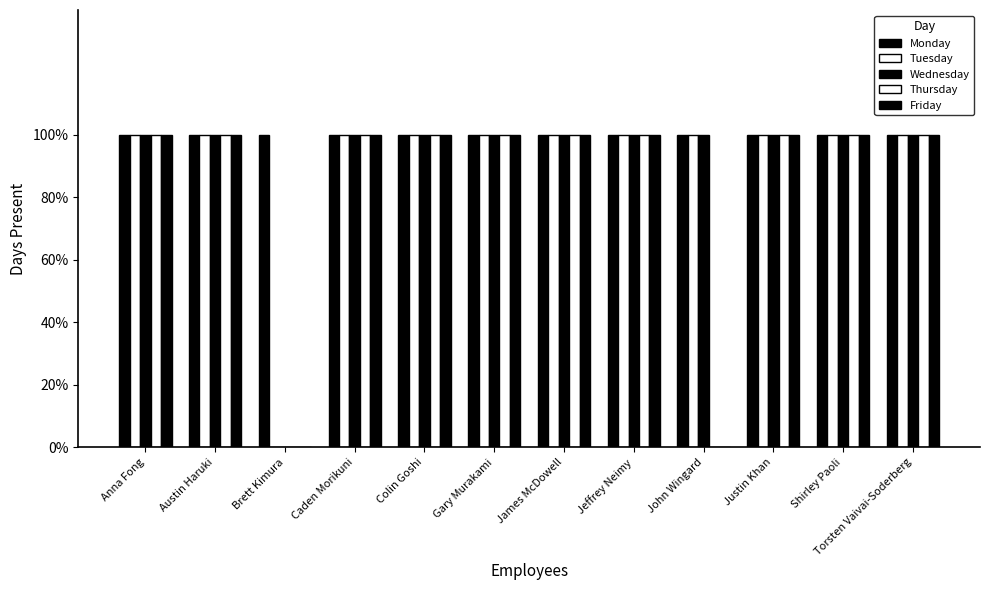

How many Thursday values are between 1 and 2?

10